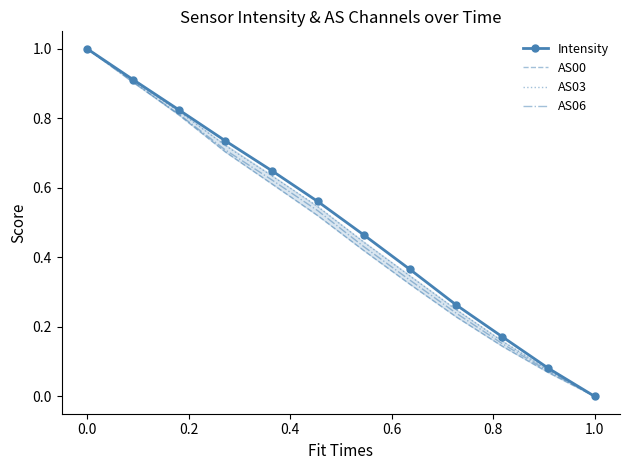

Is this an area chart (filled region under the line)?

No